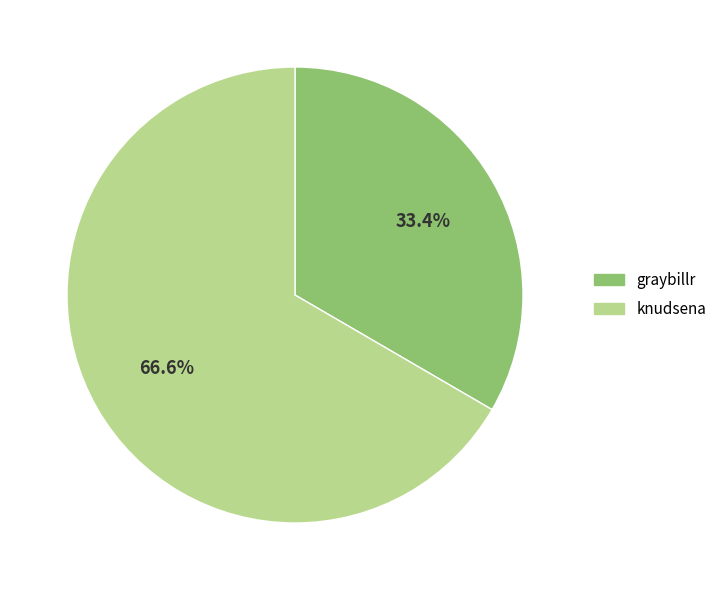

Which category has the biggest portion of the pie?

knudsena